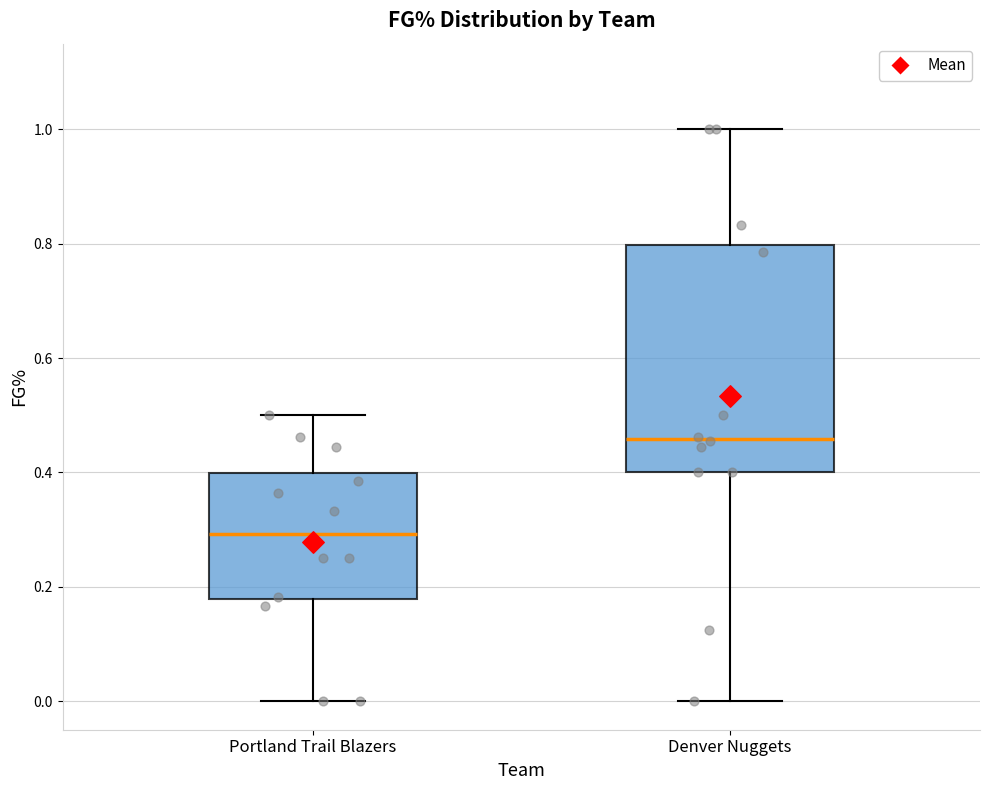

Reading left to right, read every box against the y-axis: the position of its median line, the range the box covers, and the ends of its whiskers. The values are not printed on the chart, so give them approximately, as read against the axis.

Portland Trail Blazers: median 0.30, box 0.18 to 0.40, whiskers 0.00 to 0.50
Denver Nuggets: median 0.46, box 0.40 to 0.80, whiskers 0.00 to 1.00